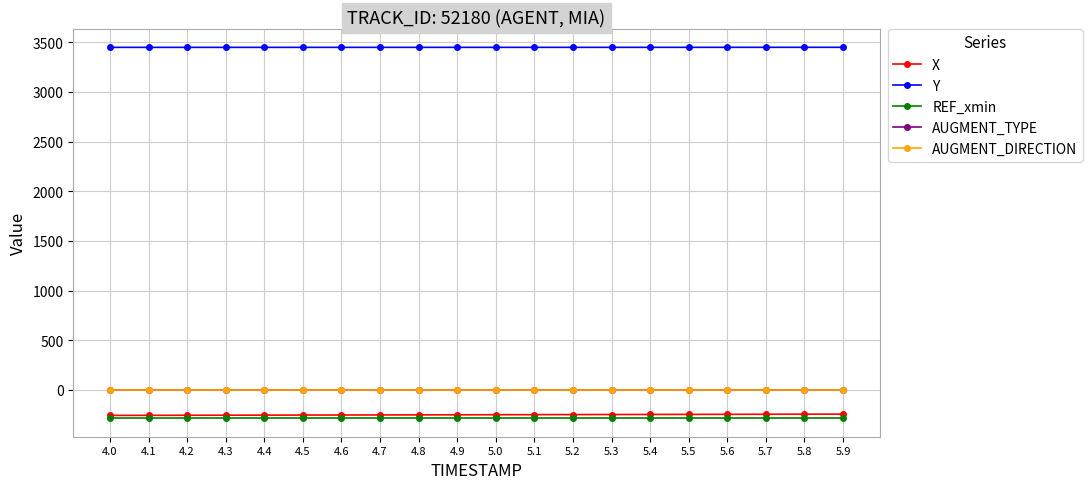

What is the greatest value displayed?

3449.6